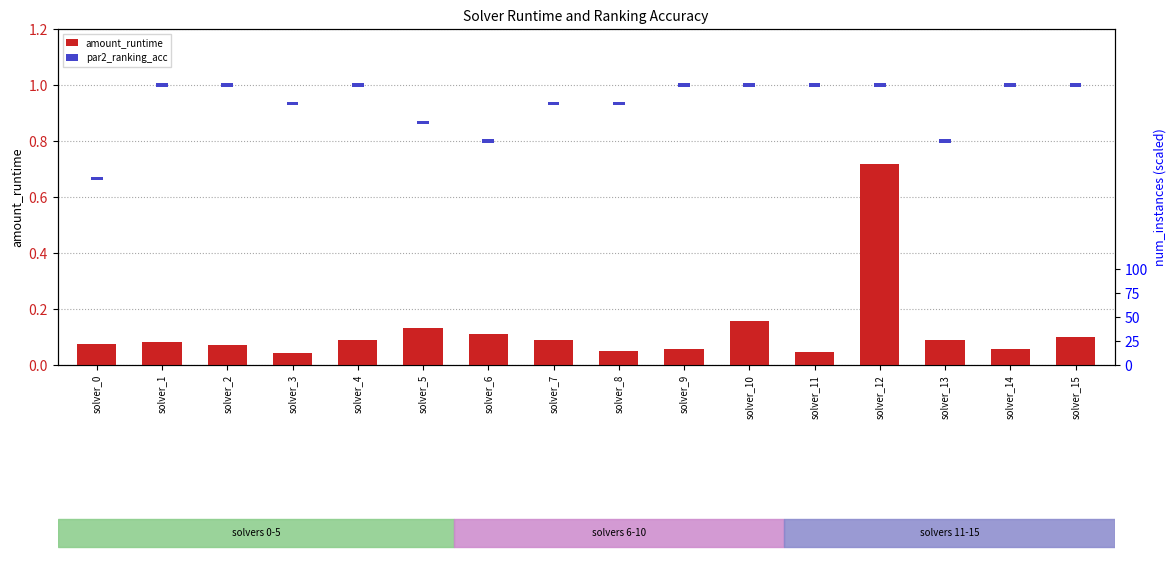

Reading left to right, what are all the values shown in this chart?

amount_runtime: 0.1	0.1	0.1	0.0	0.1	0.1	0.1	0.1	0.1	0.1	0.2	0.0	0.7	0.1	0.1	0.1
par2_ranking_acc: 0.0	0.0	0.0	0.0	0.0	0.0	0.0	0.0	0.0	0.0	0.0	0.0	0.0	0.0	0.0	0.0